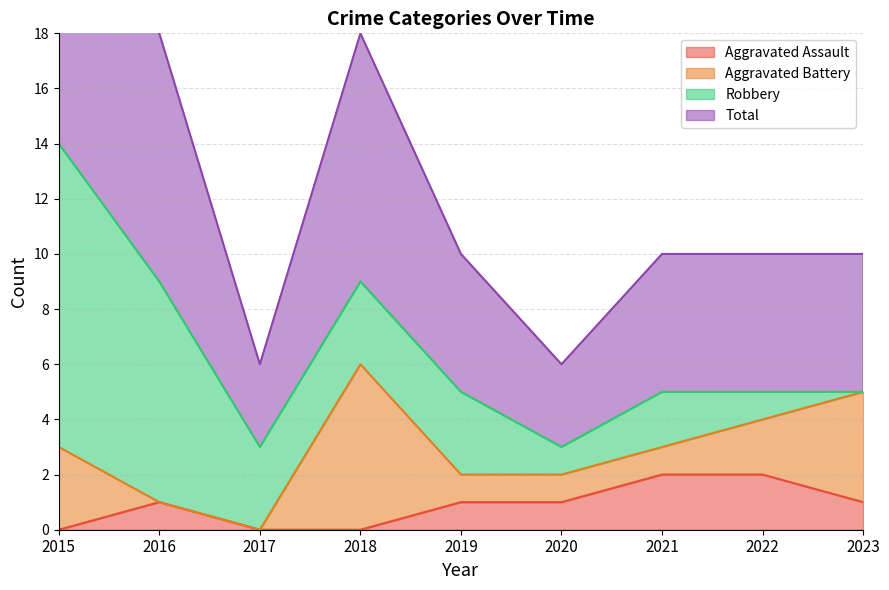

The Aggravated Assault series shows 0 at 2023. True or false?

False